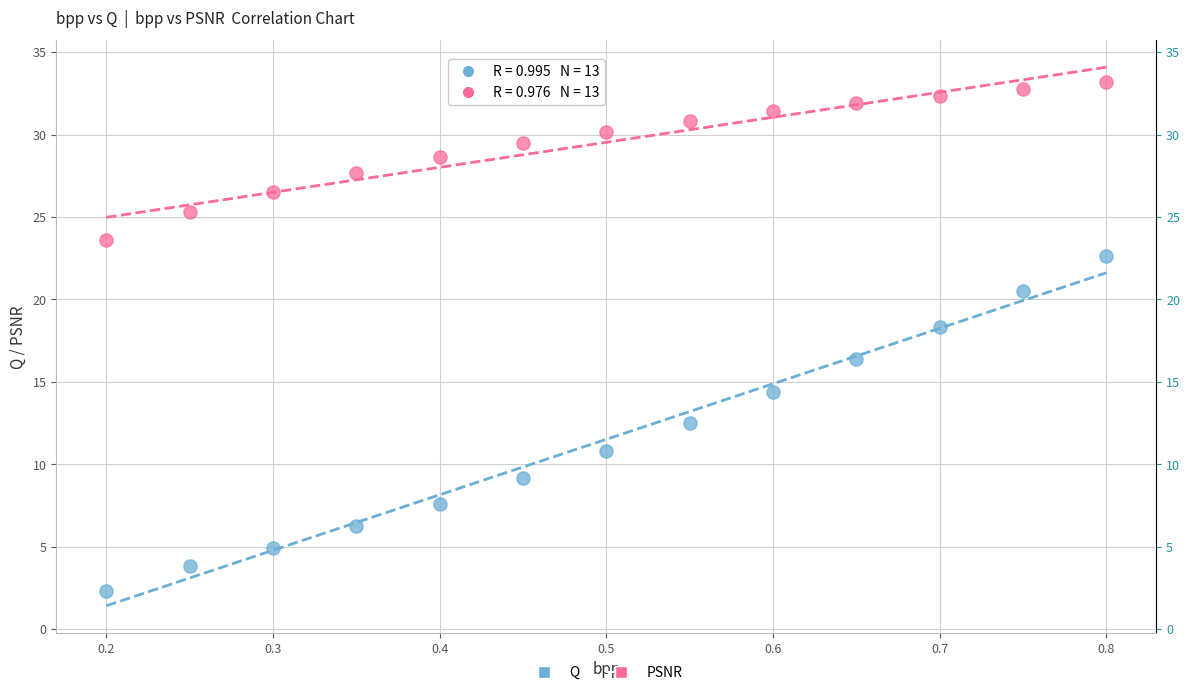

Across all data points, what is the range of X values (max minus min)?

0.6